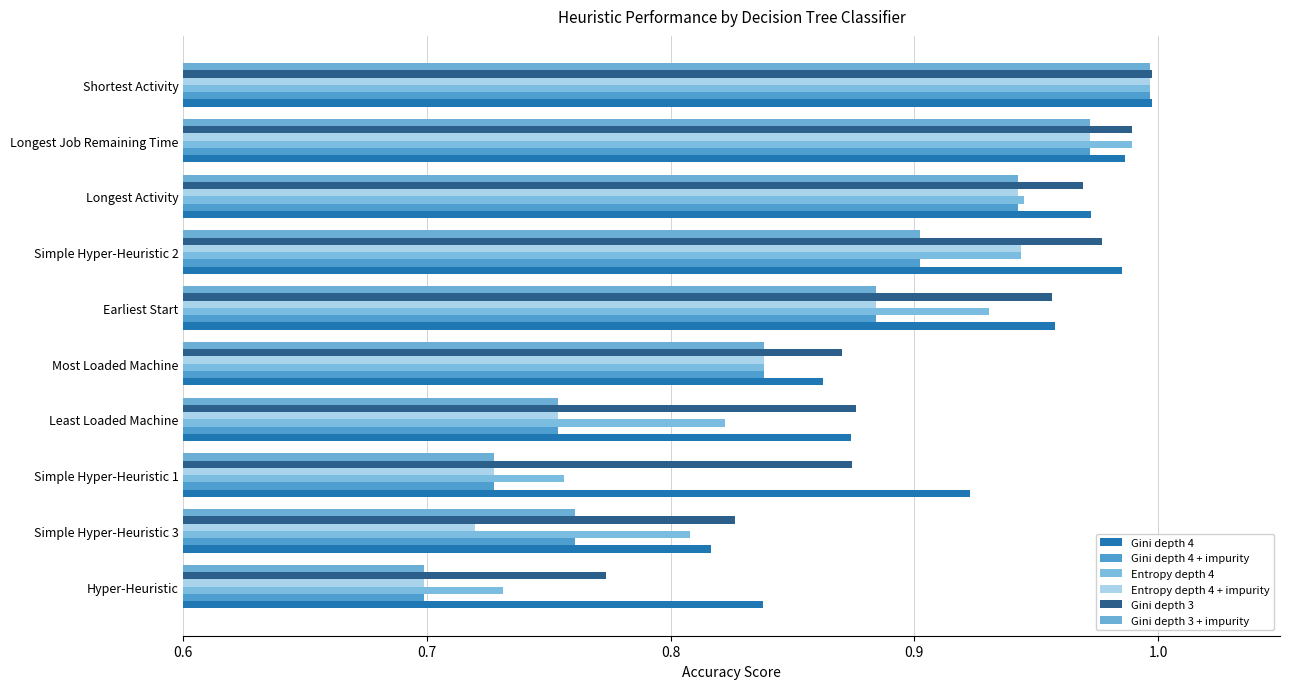

Count the number of data series in this chart.

6